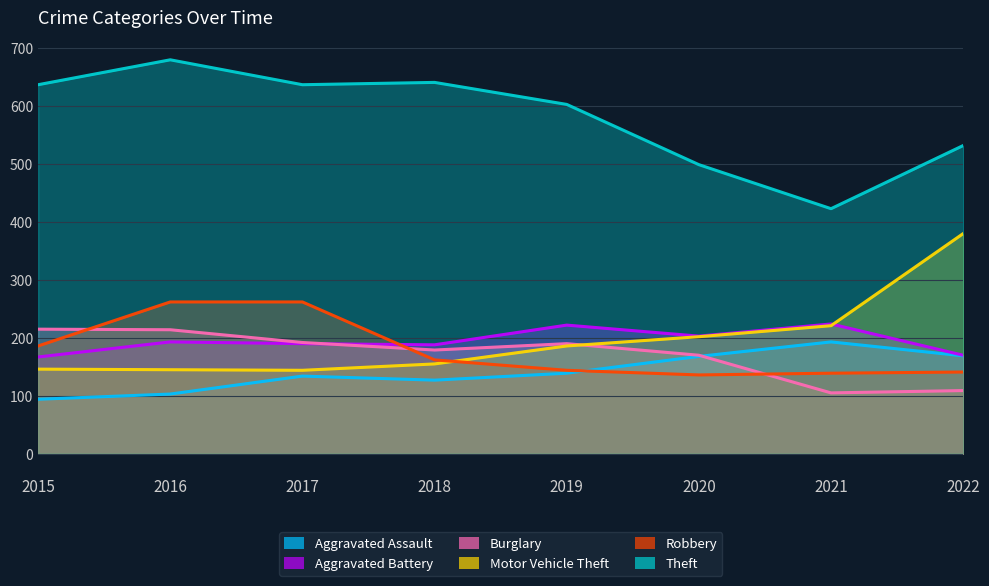

True or false: Motor Vehicle Theft and Theft cross at least once.

False